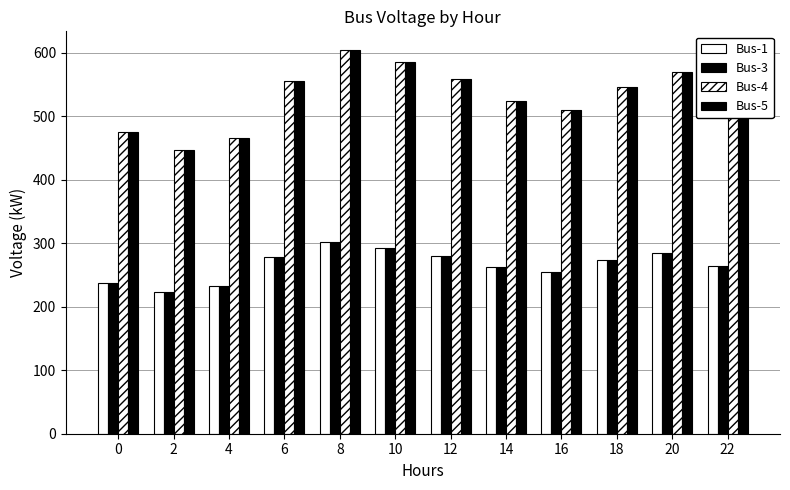

How many bars are there in each group?

4